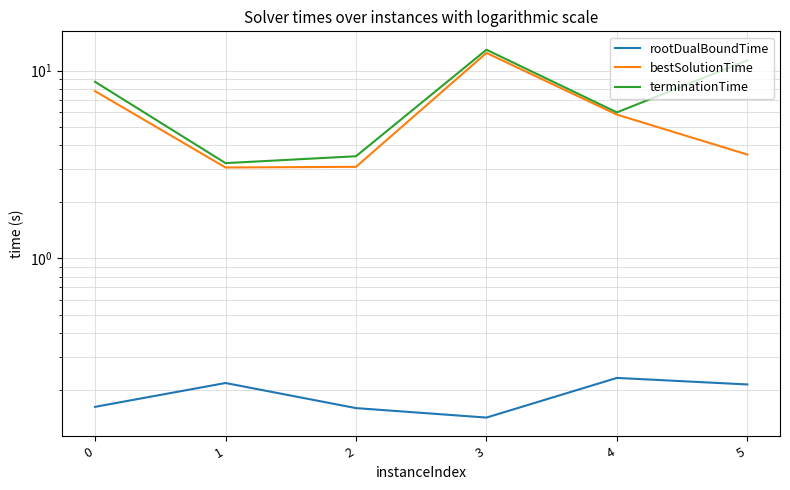

Count the number of categories in the chart.

6